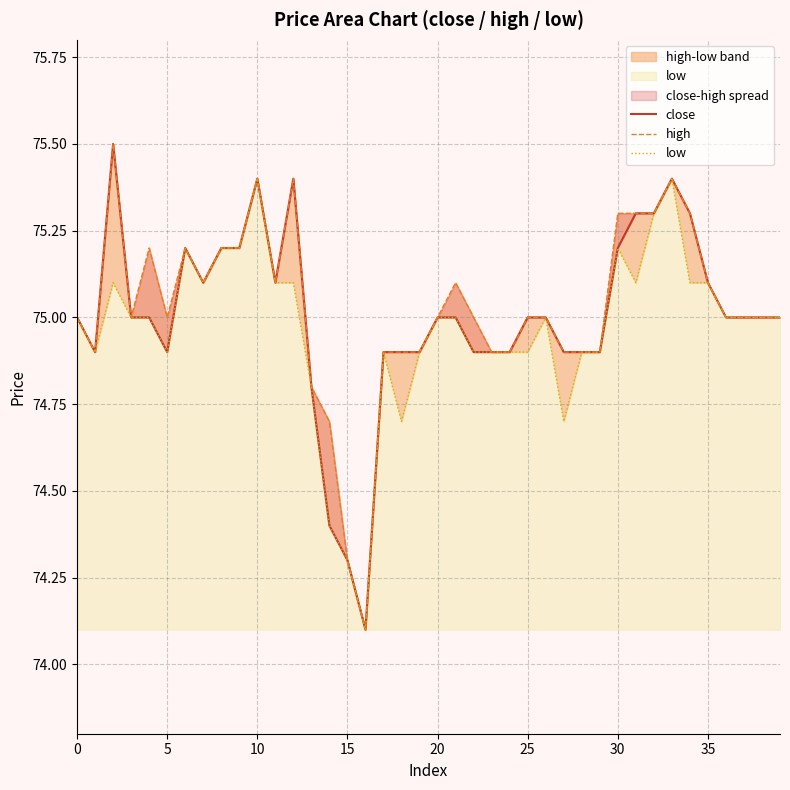

At which category is the sum across all series the highest?

10